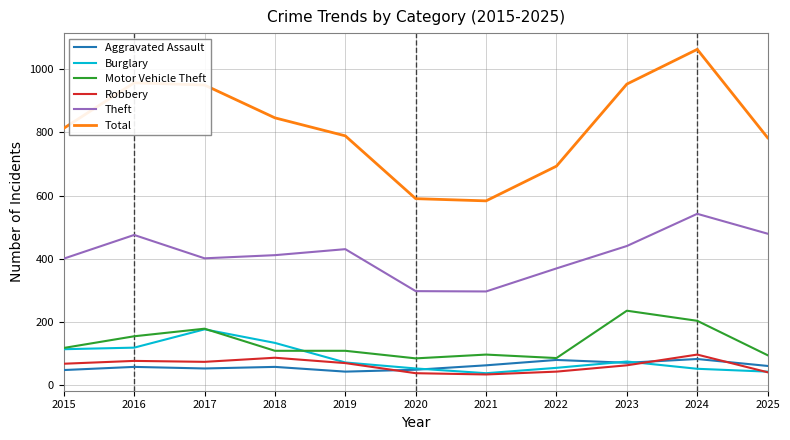

Read the Theft value at 2016.

475